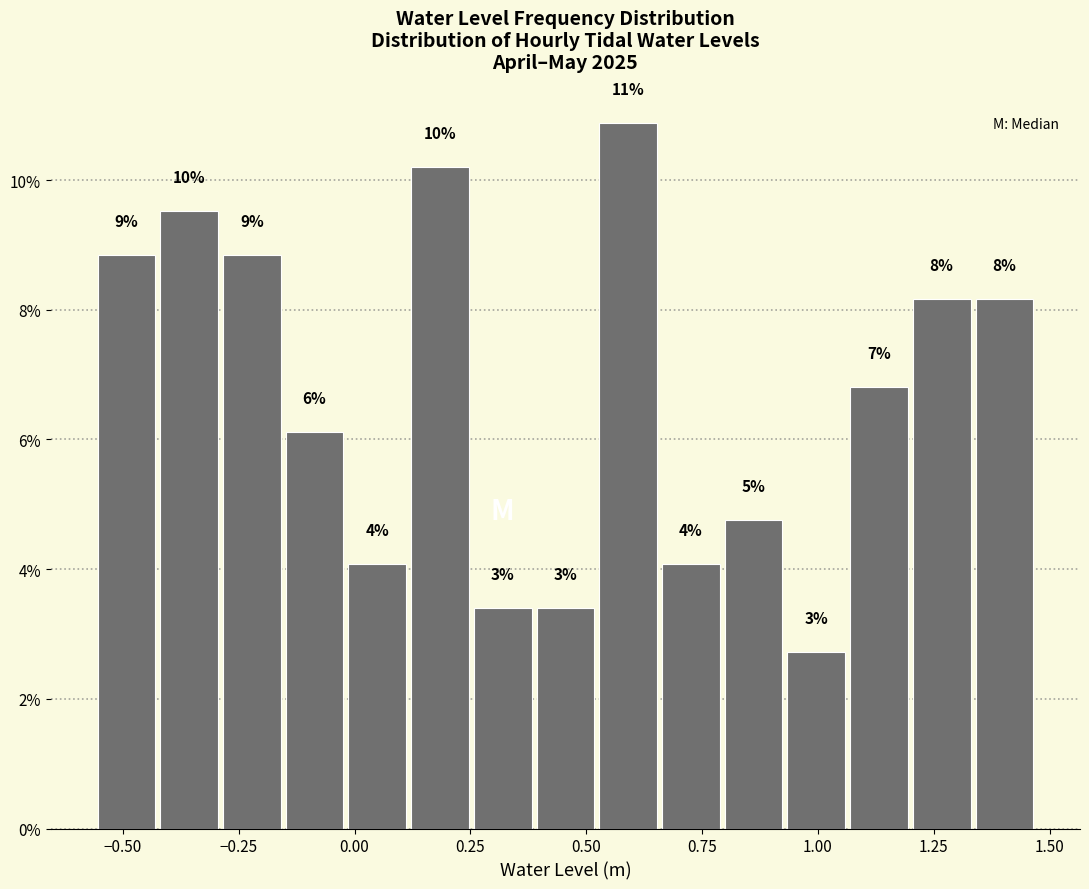

Around what value on the x-axis is the tallest bar? Give the approximate position of its centre, as read against the axis.

0.60